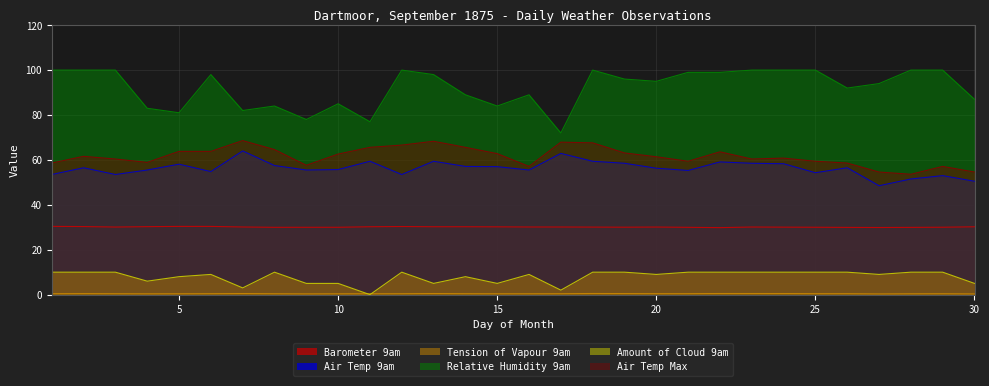

Which series has the largest total across all categories?

Relative Humidity 9am